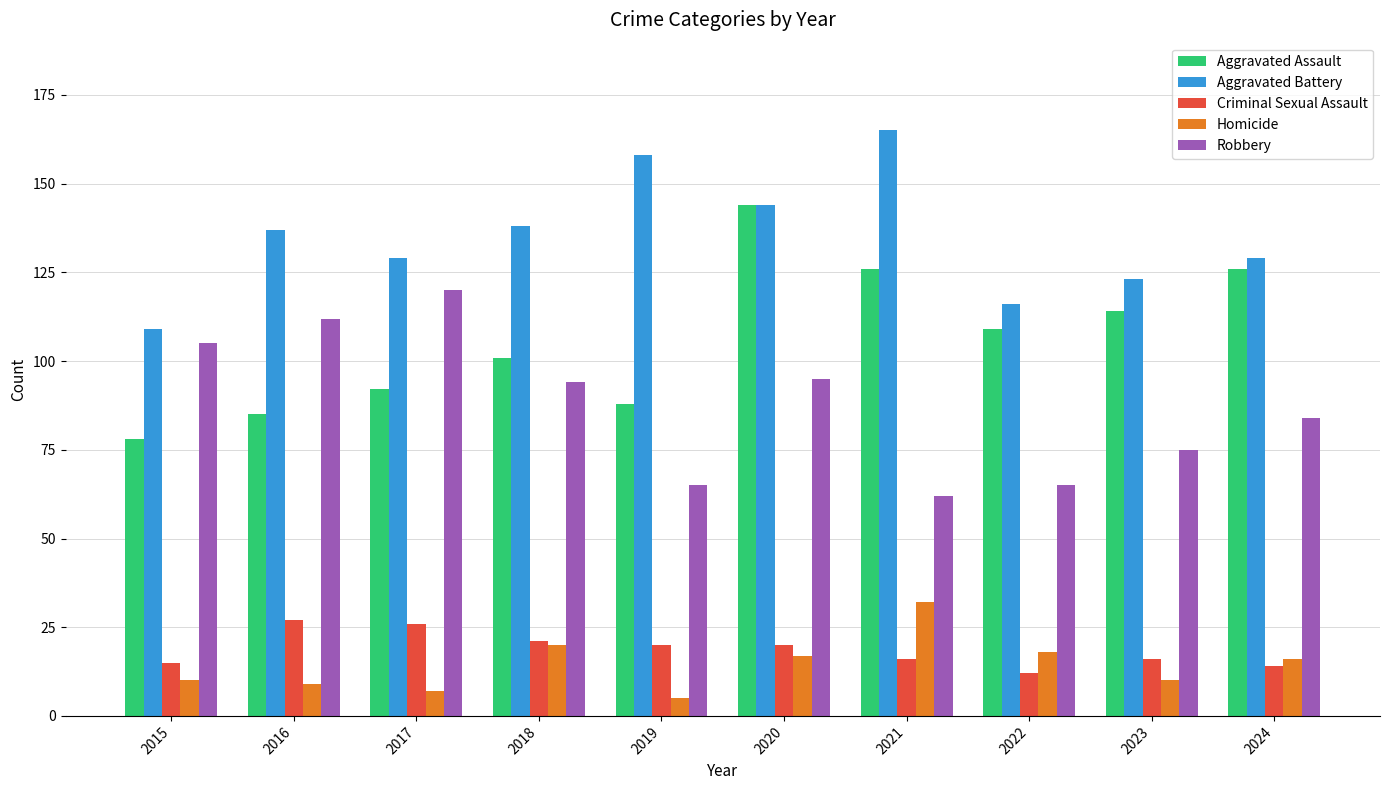

How many categories are shown in the chart?

10